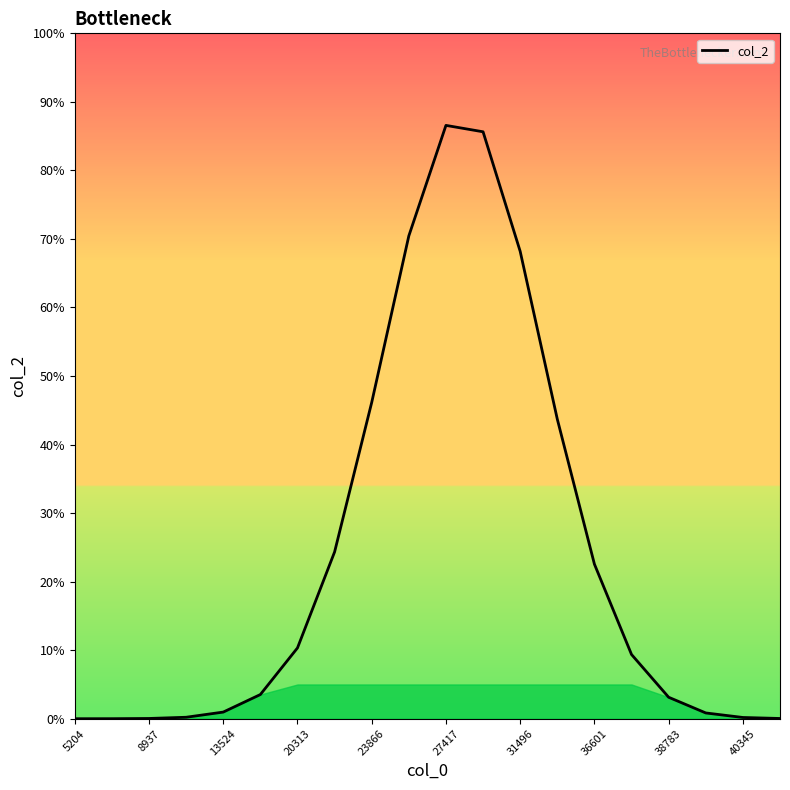

What is the difference between the maximum and minimum values?

86.6